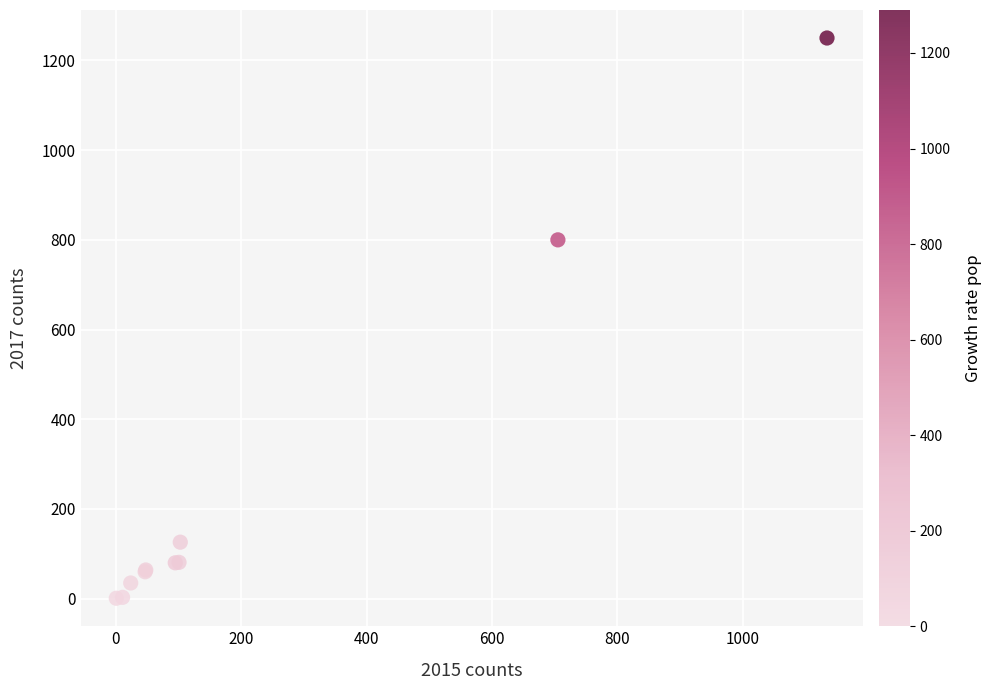

What Y value in the scatter plot is closest to 625?

800